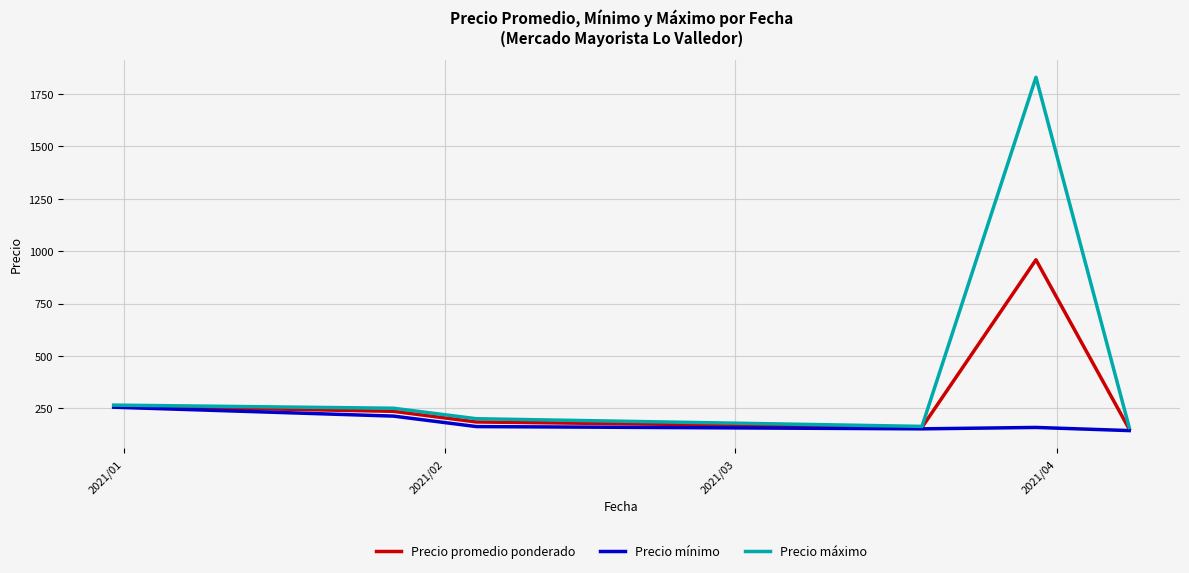

Which series has the largest total across all categories?

Precio máximo